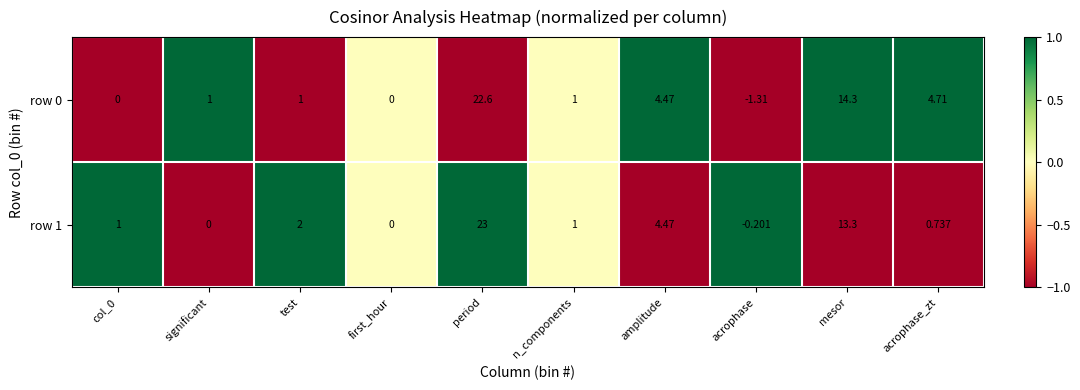

Which series has the largest range (max minus min)?

row 0